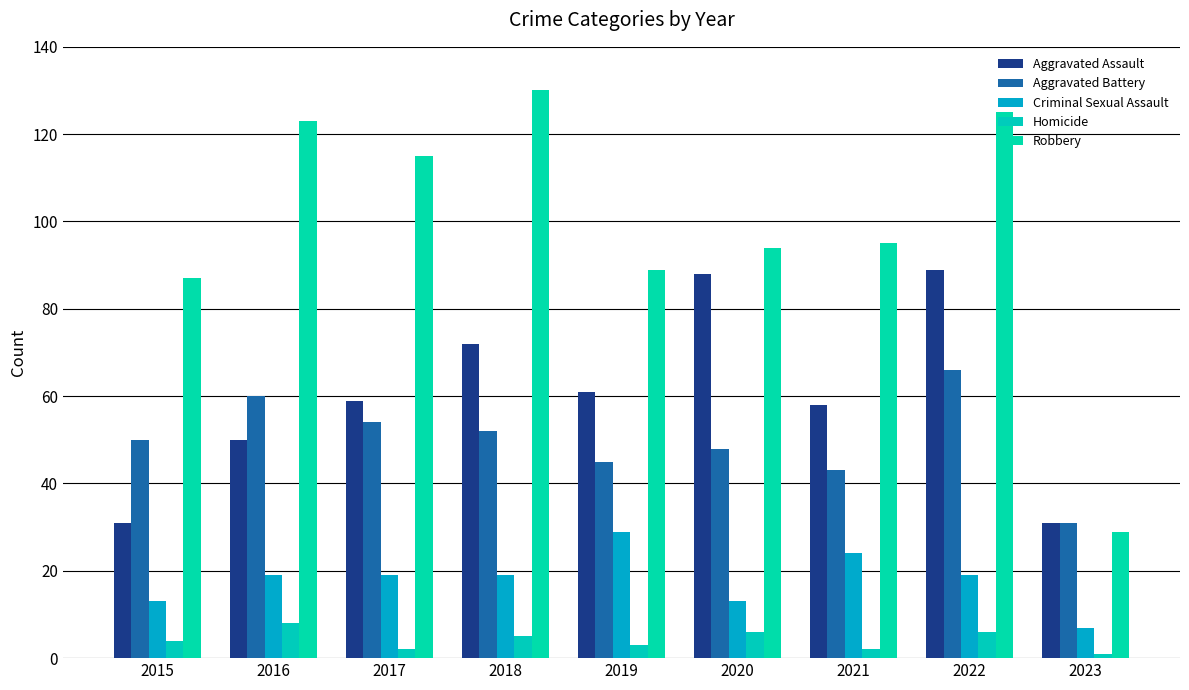

What is the total value across all series at 2020?

249